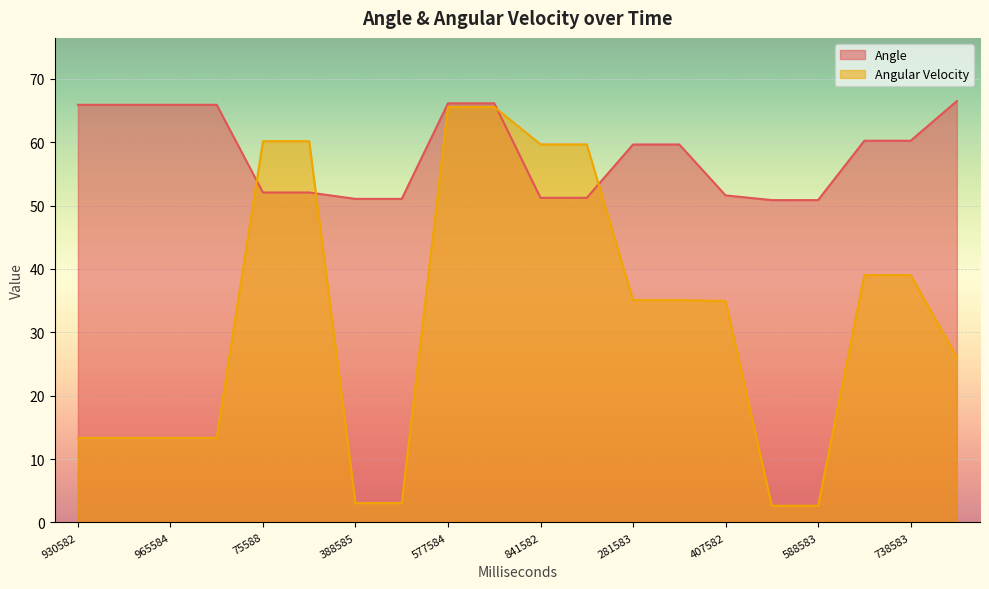

At which category is the sum across all series the highest?

577584